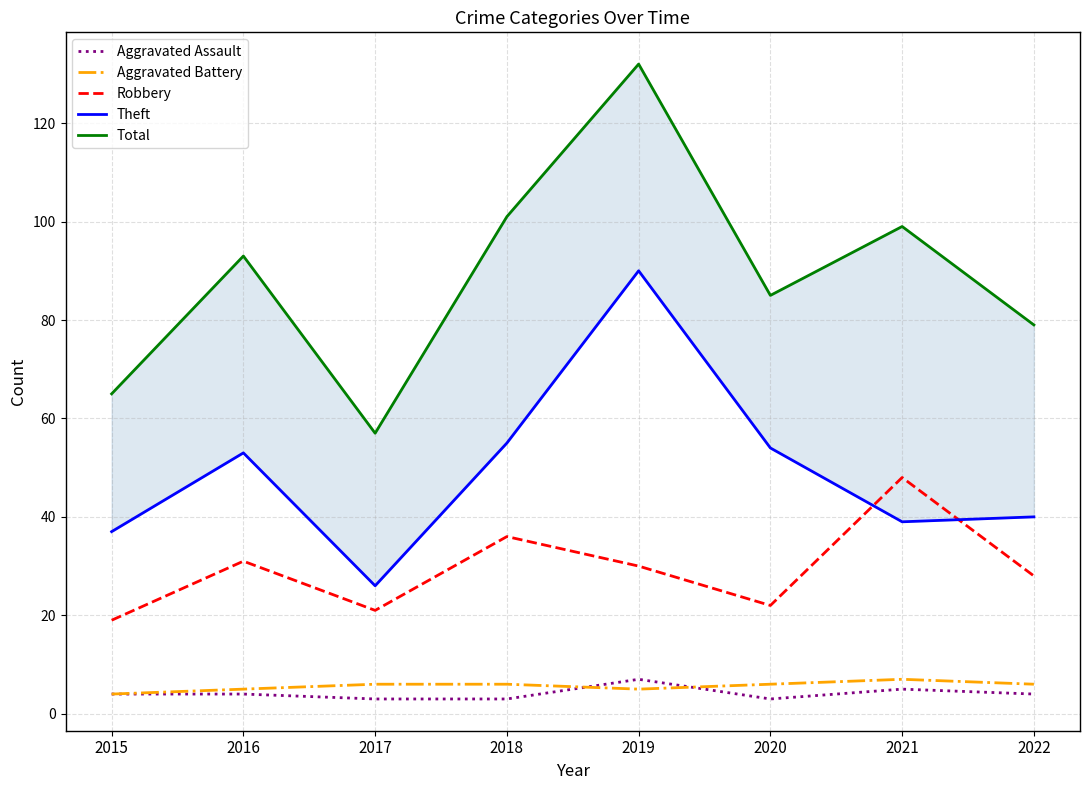

What is the difference between the highest and lowest values at 2022?

75